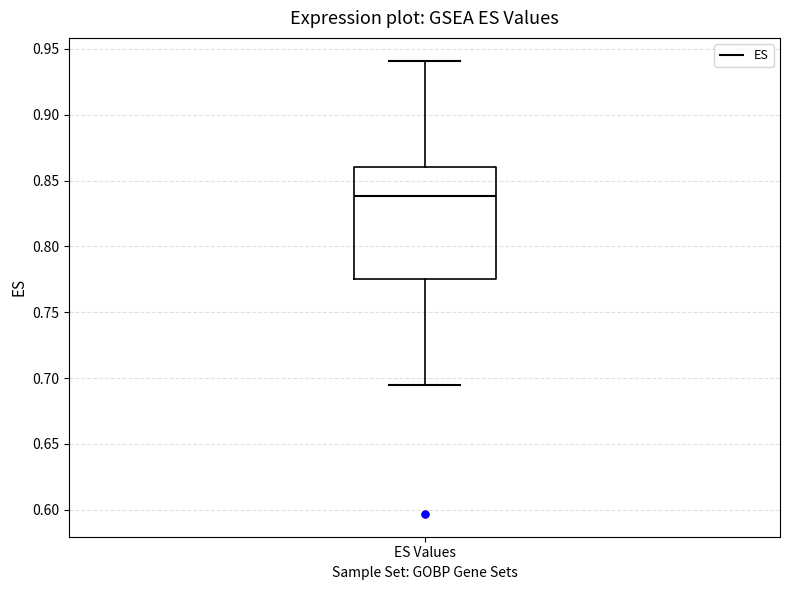

Where does the lower whisker of the box for ES Values end on the y-axis? The values are not printed on the chart, so give them approximately, as read against the axis.

0.695